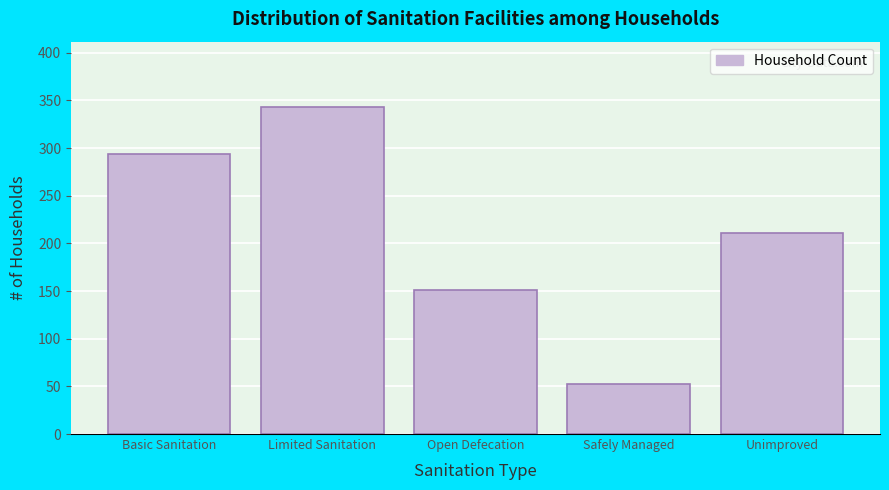

Reading right to left, extract all data points from this chart.

Unimproved=211	Safely Managed=53	Open Defecation=151	Limited Sanitation=343	Basic Sanitation=294